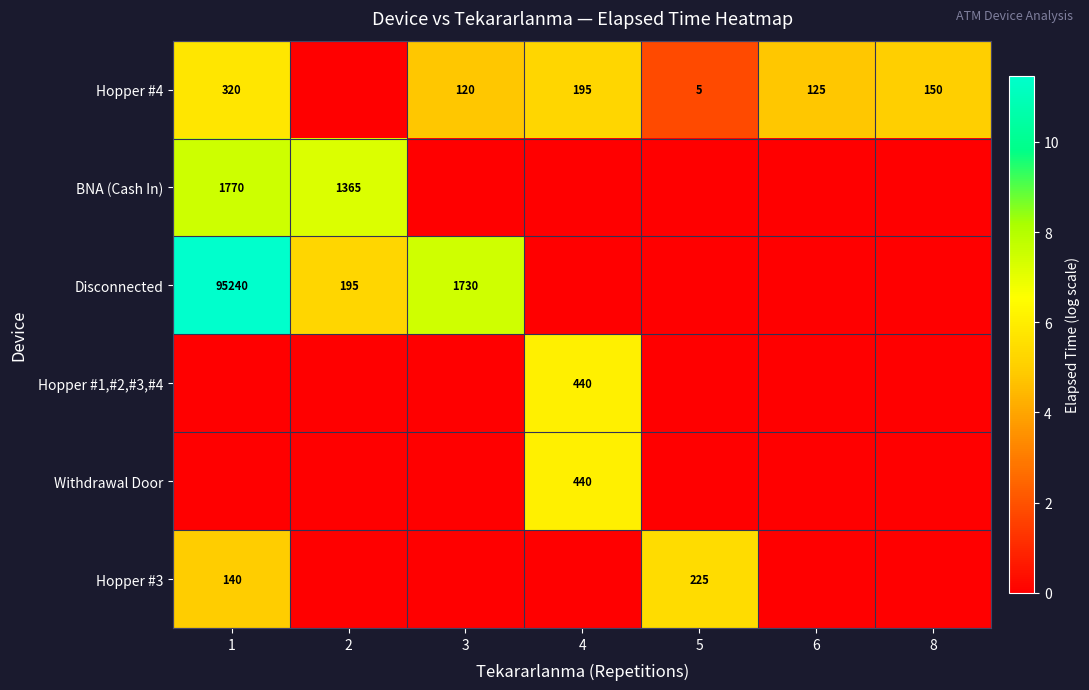

Is it true that Hopper #1,#2,#3,#4 equals 128 at 4?

False